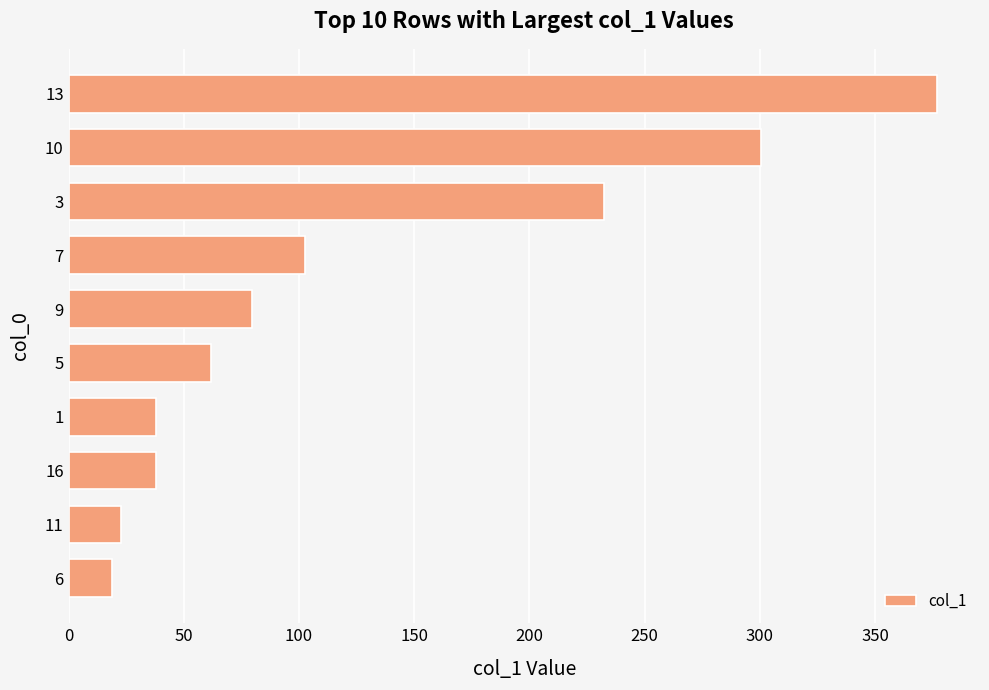

What is the sum of all values?

1271.7